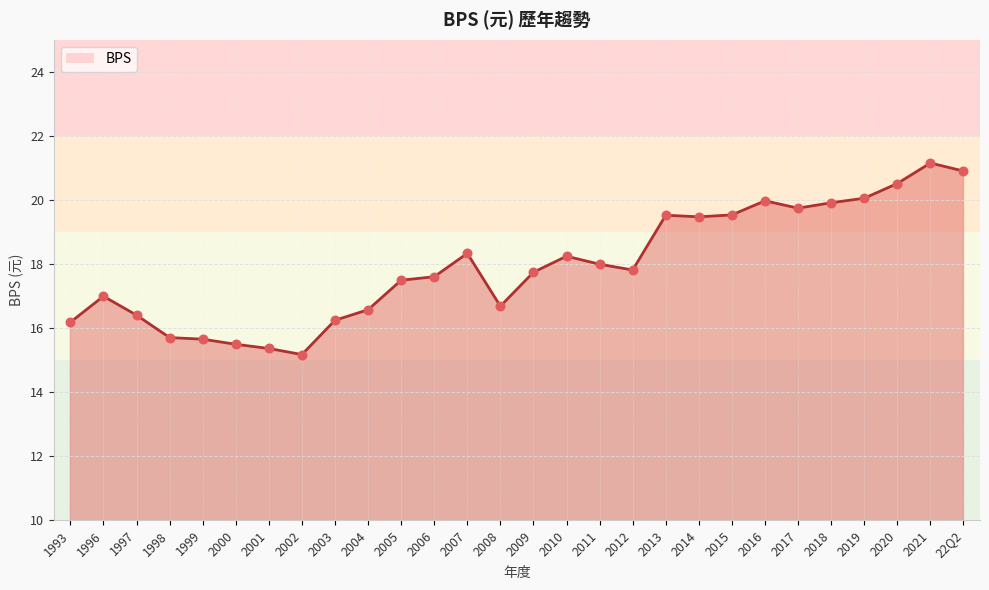

What is the change in value from 2005 to 2021?

+3.7